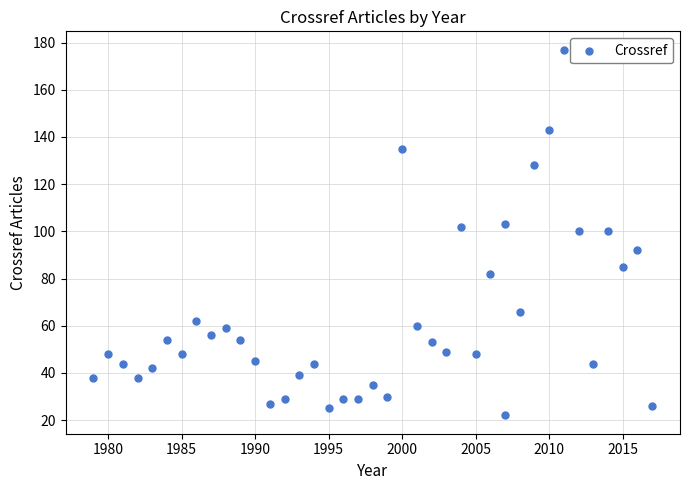

What is the range of X values (max minus min)?

38